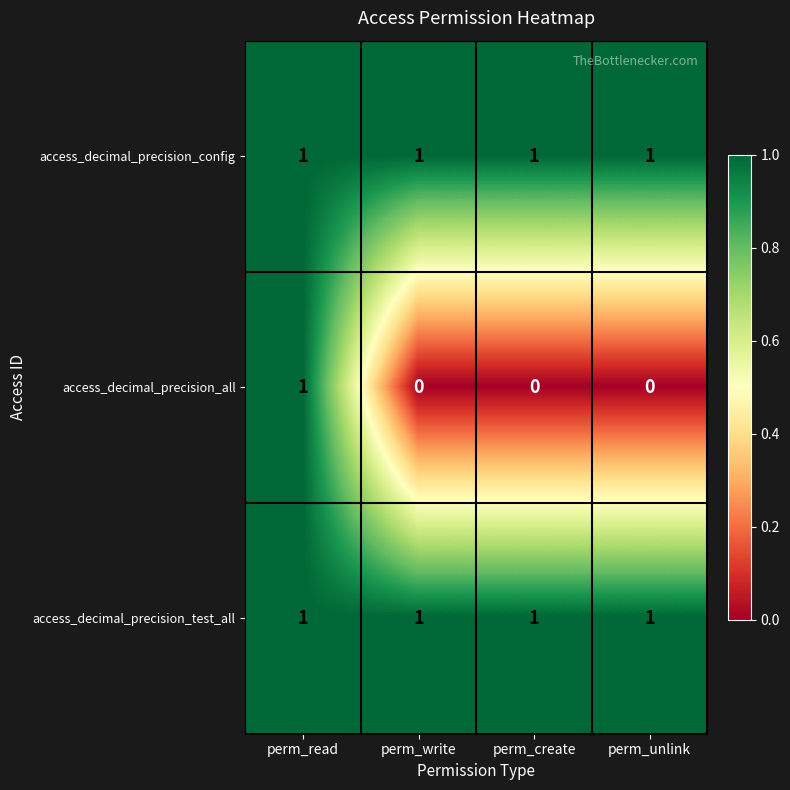

At how many categories does at least one series exceed 0?

4